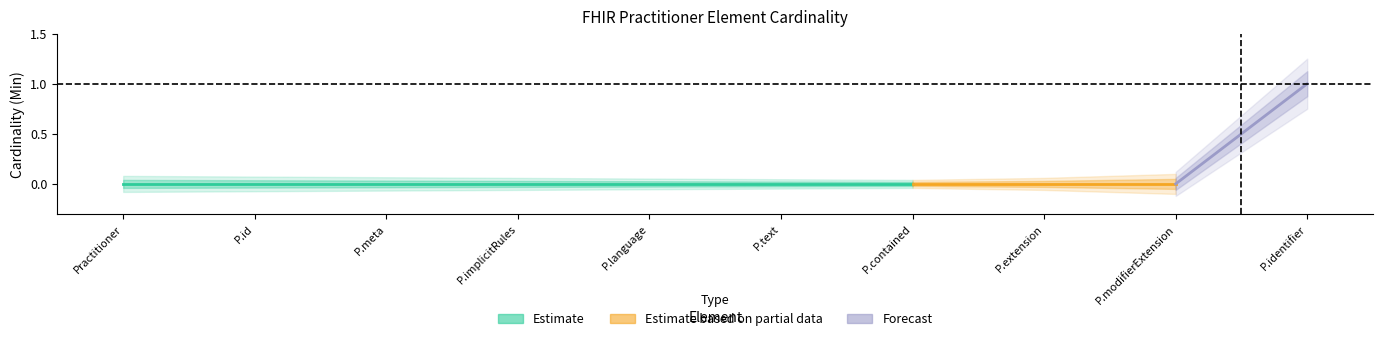

What is the label of the 10th point from the left?

Practitioner.identifier